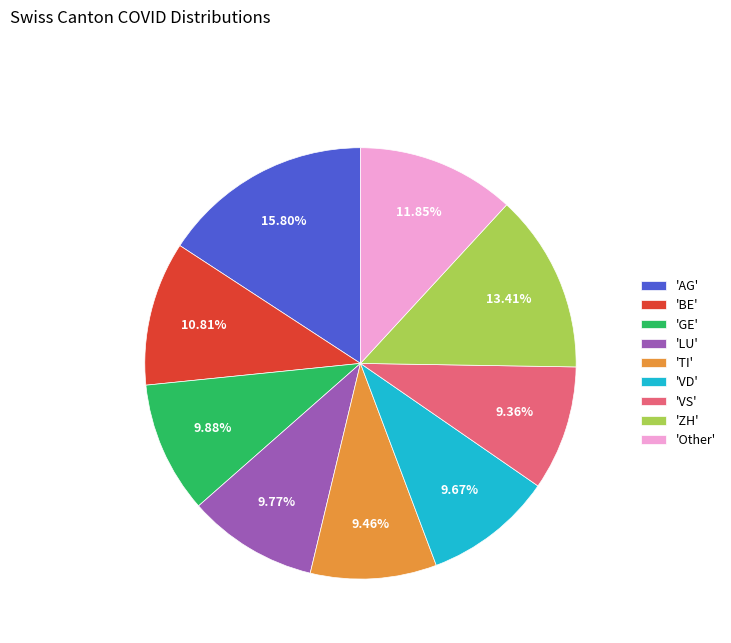

Do 'TI' and 'Other' together represent more than half of the pie?

No